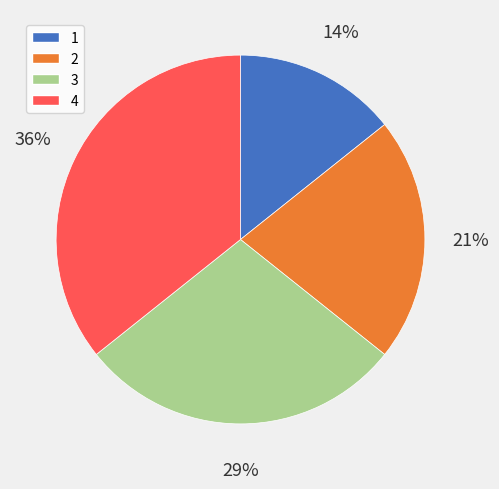

Is it true that 2 is 7% of the pie?

False